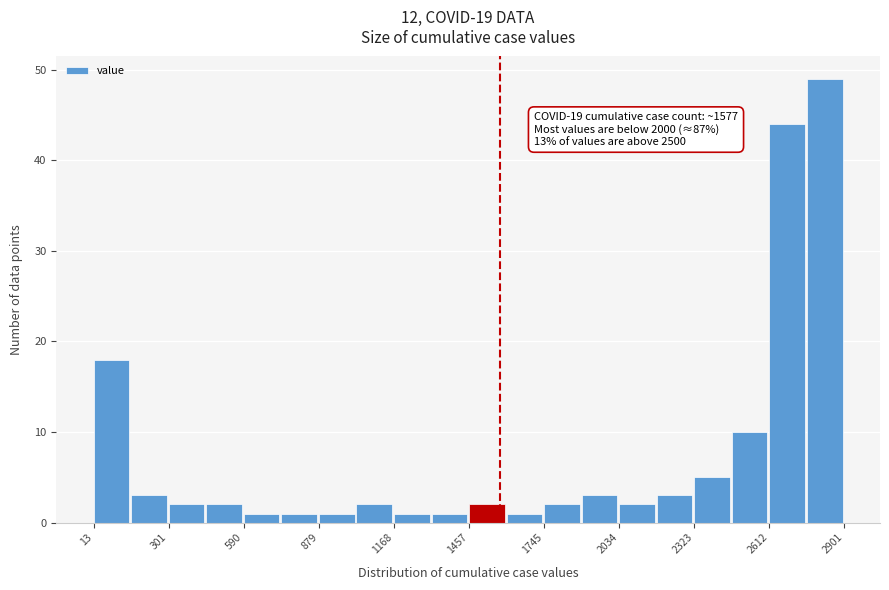

Around what value on the x-axis is the tallest bar? Give the approximate position of its centre, as read against the axis.

2850